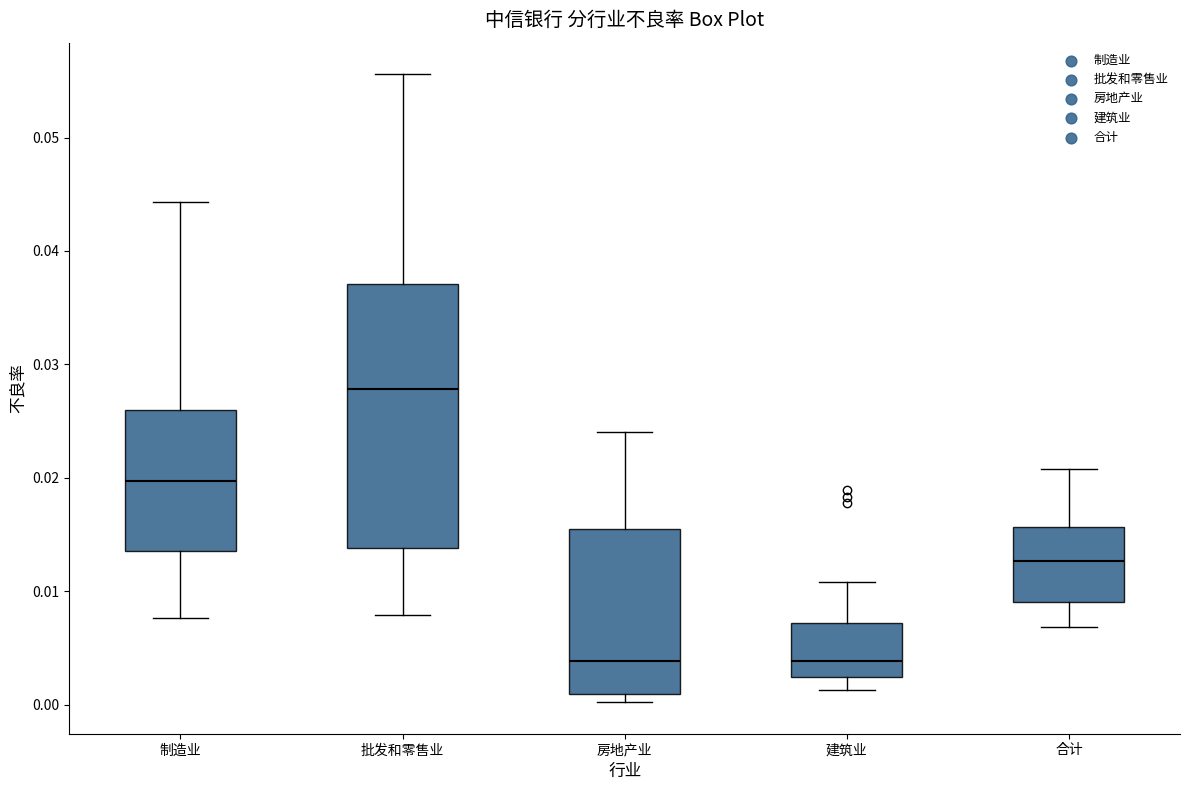

Comparing the boxes themselves (not the whiskers), which one is the tallest?

批发和零售业